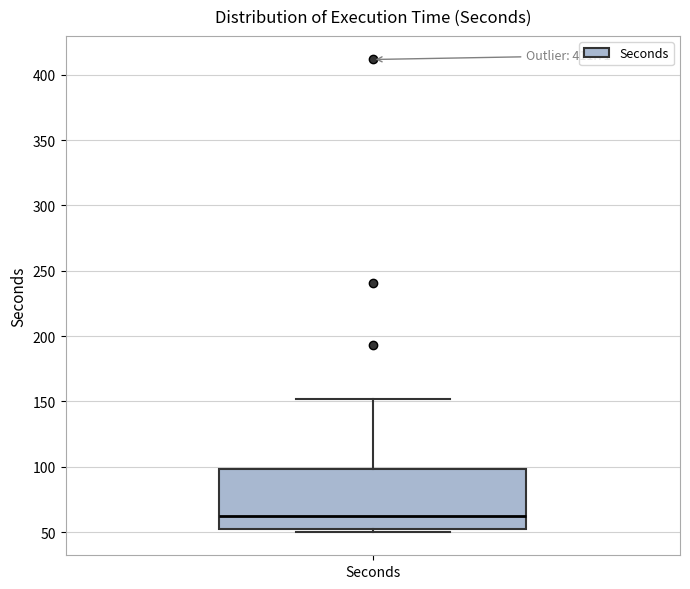

Where does the upper whisker of the box for Seconds end on the y-axis? The values are not printed on the chart, so give them approximately, as read against the axis.

150